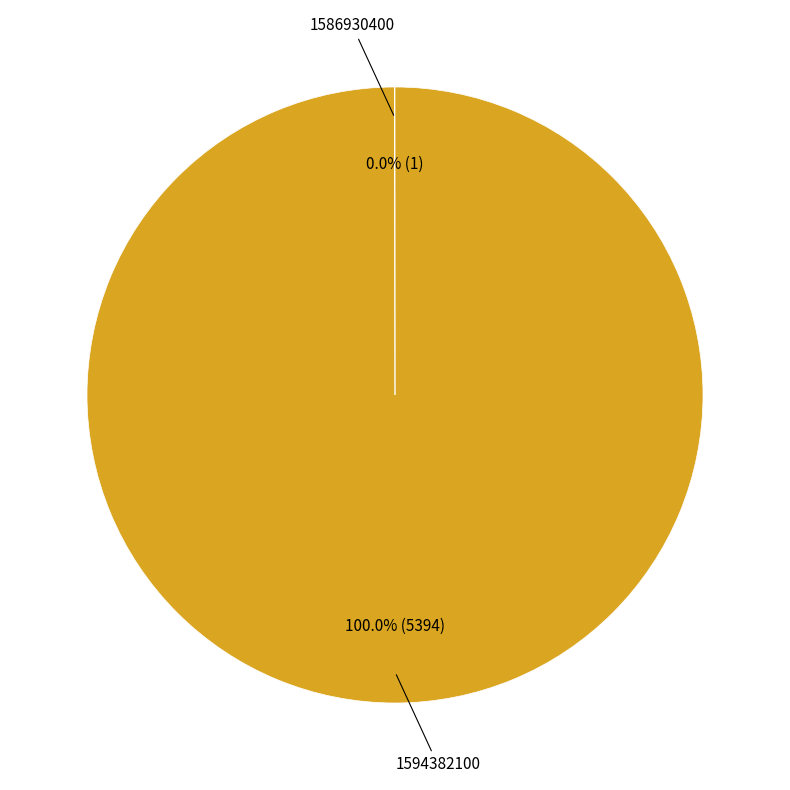

Is there any slice that represents more than half of the pie?

Yes